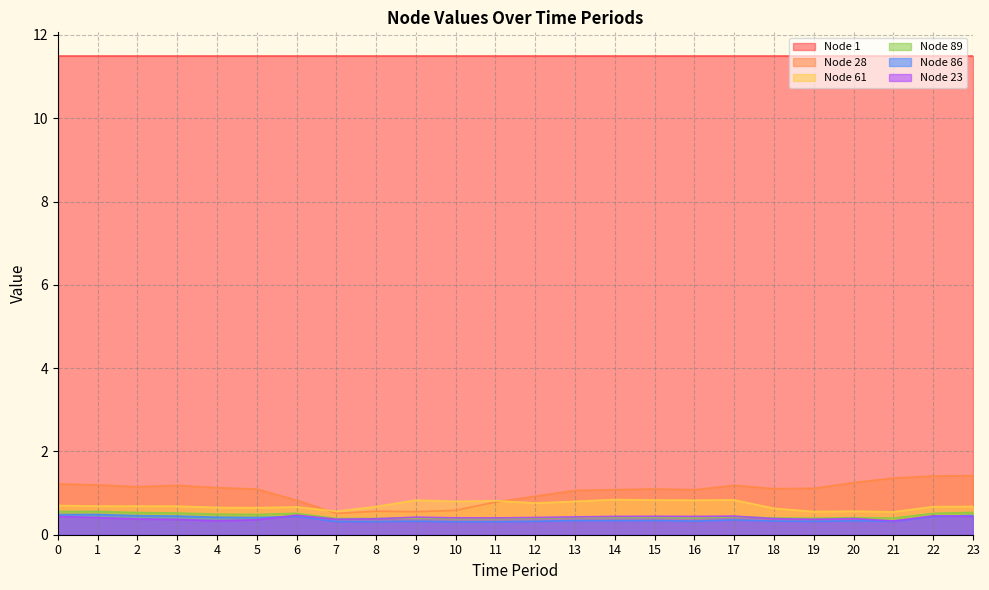

Which series has the largest total across all categories?

Node 1